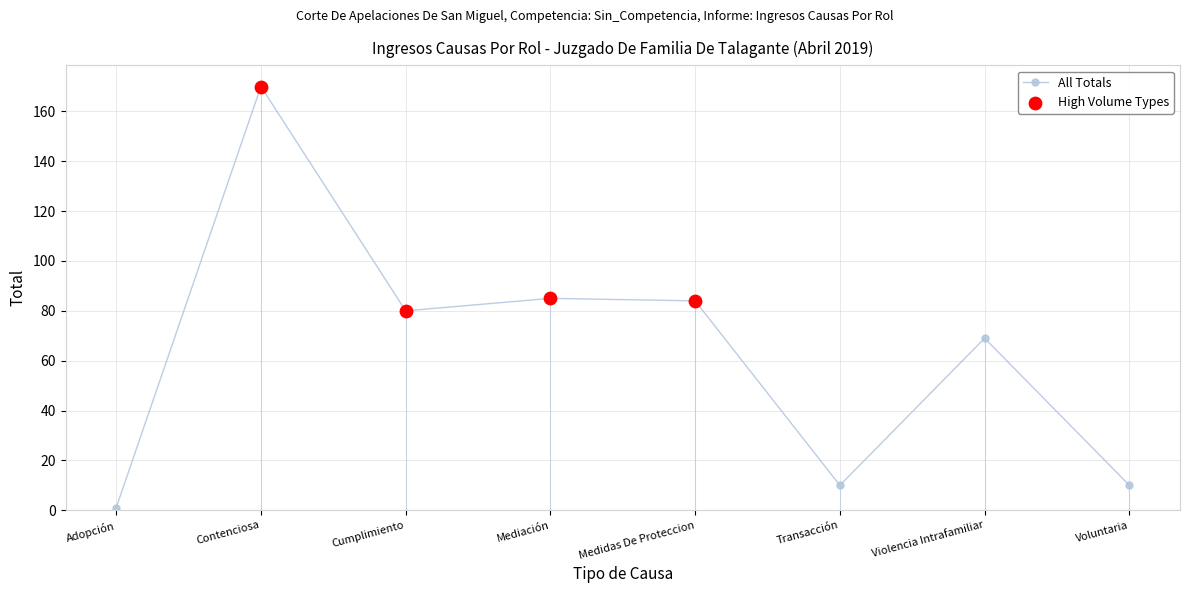

Approximately how many times larger is the value at Violencia Intrafamiliar compared to Mediación?

0.8